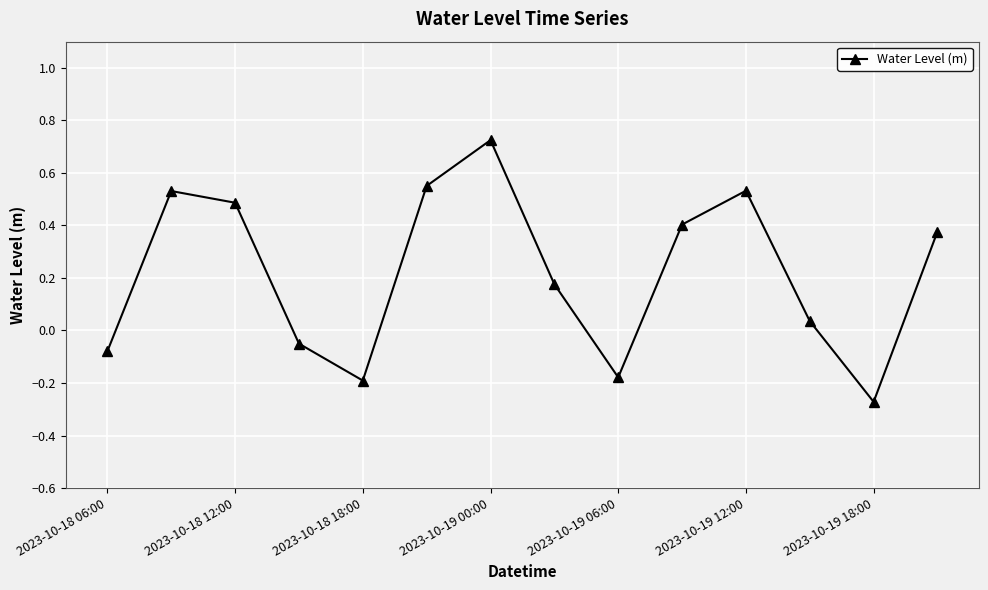

True or false: the data has more than 1 interior local peaks.

True